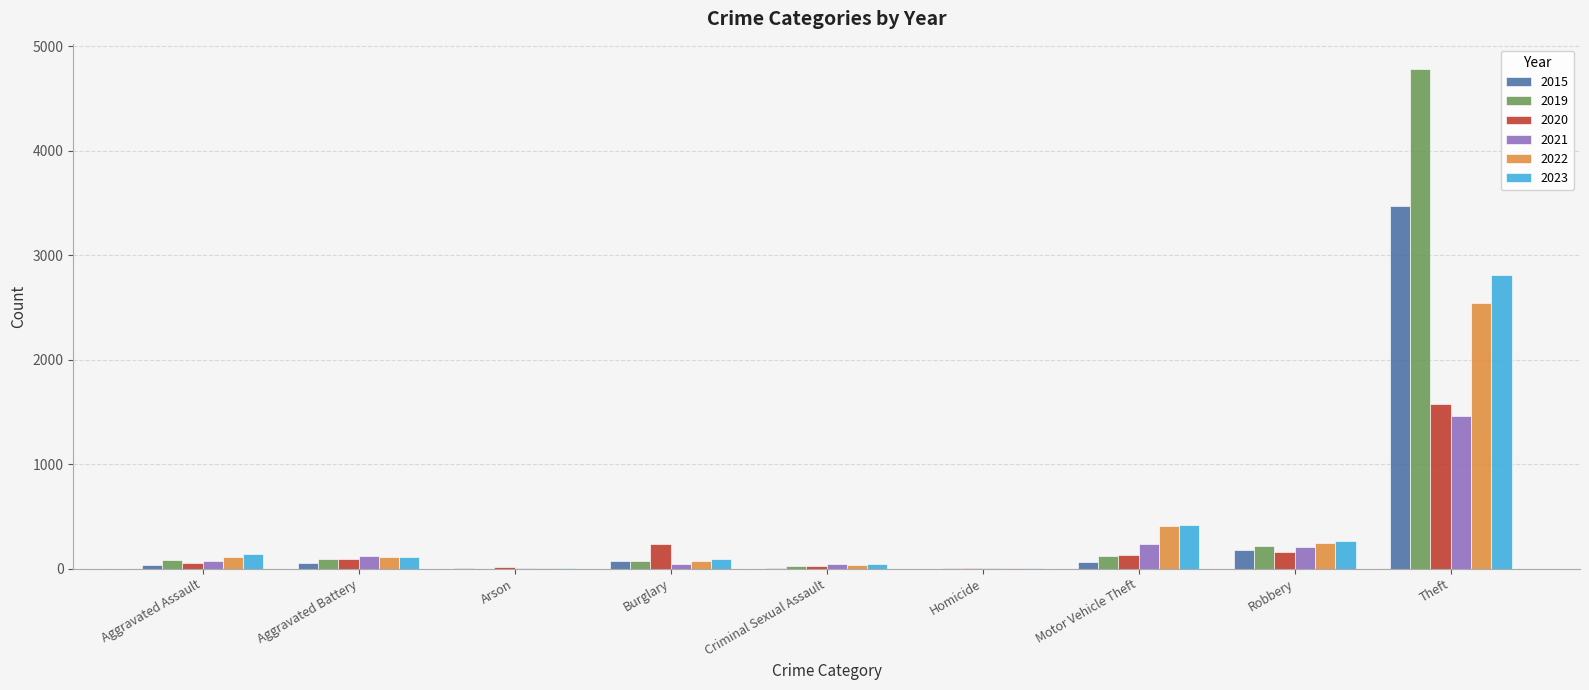

Is the value of 2019 at Motor Vehicle Theft greater than the value of 2023 at Theft?

No